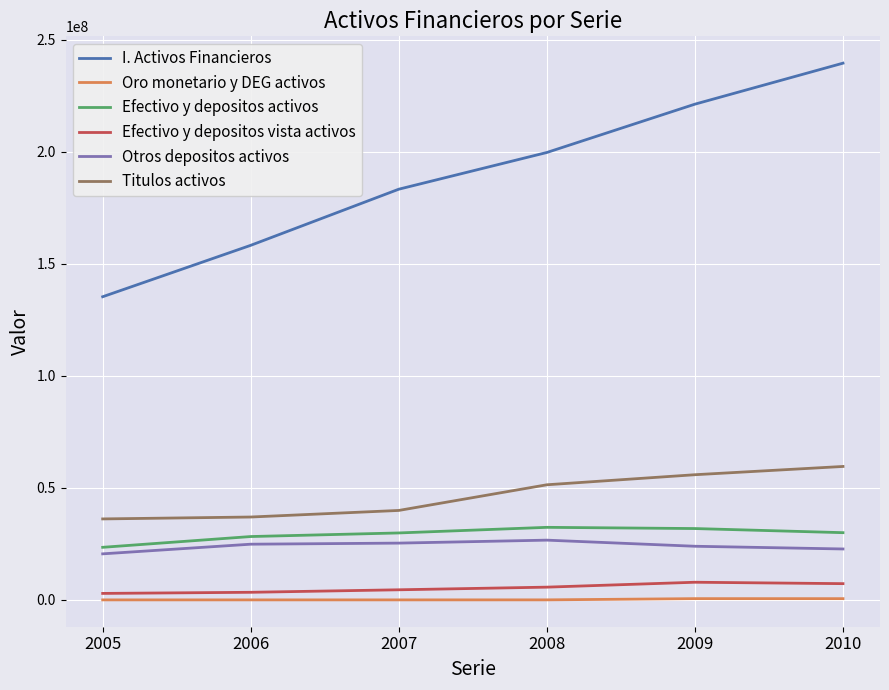

True or false: Titulos activos and I. Activos Financieros intersect in this chart.

False